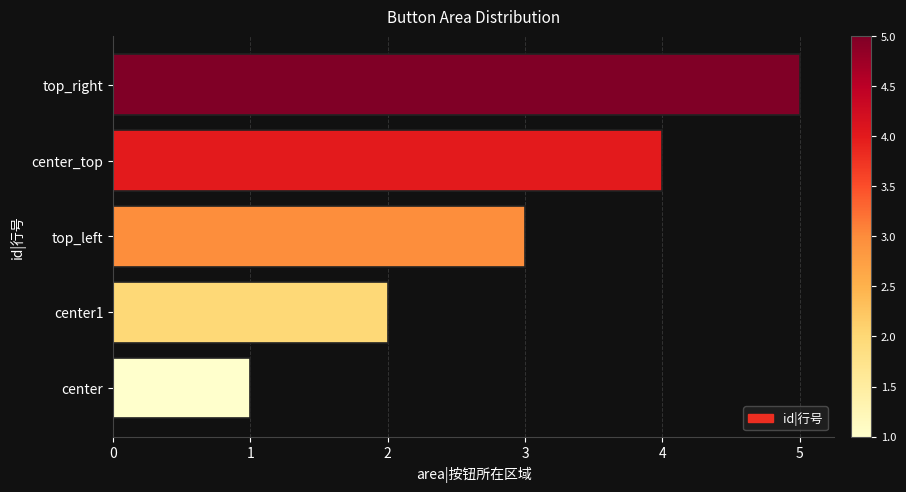

What is the average value?

3